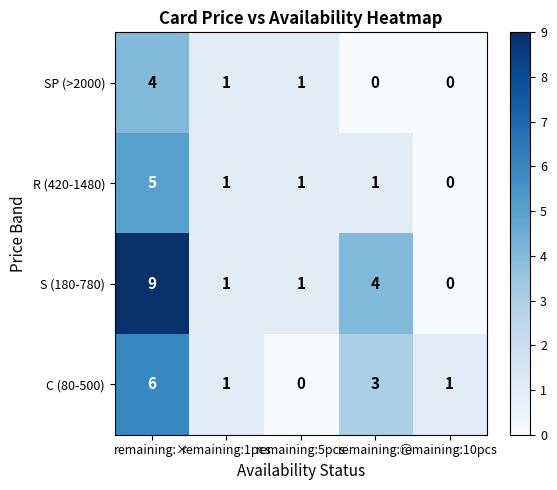

How many data points does each series have?

5